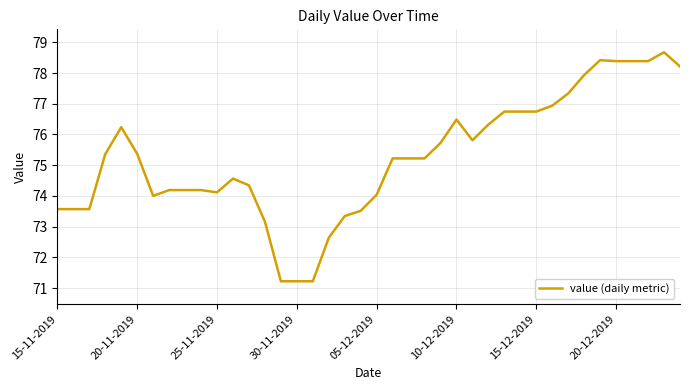

What is the greatest value displayed?

78.7